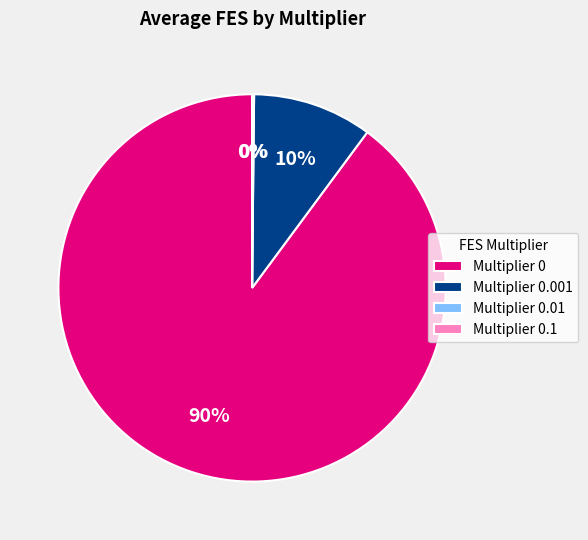

Approximately how many times larger is the value at Multiplier 0 compared to Multiplier 0.001?

9.0